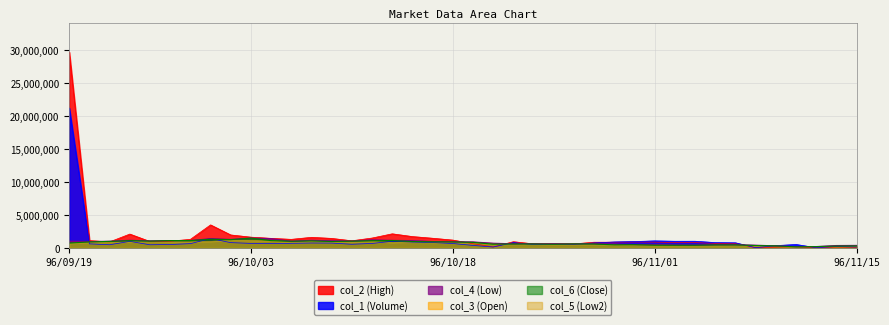

Where do col_6 (Close) and col_2 (High) first cross each other?

96/09/20 and 96/09/21